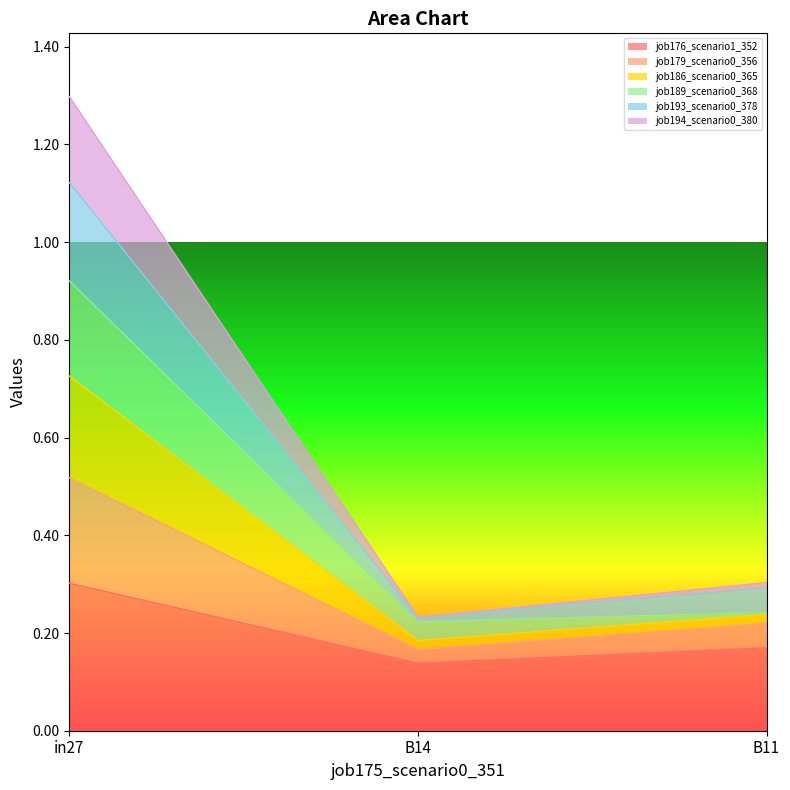

What is the label of the 2nd point from the left?

B14